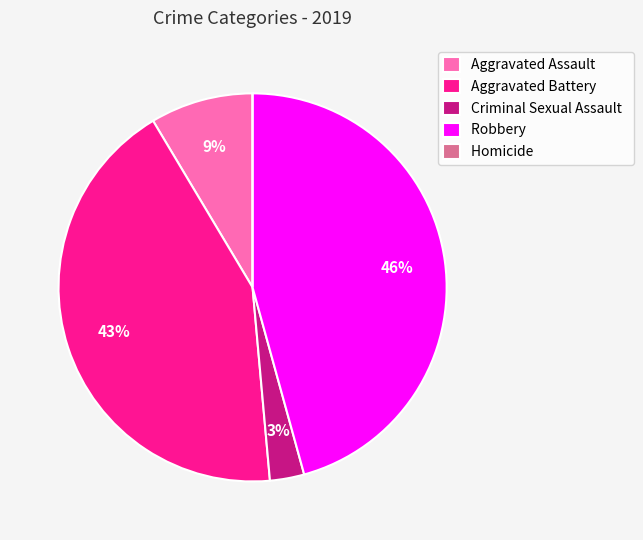

Is there any slice that represents more than half of the pie?

No